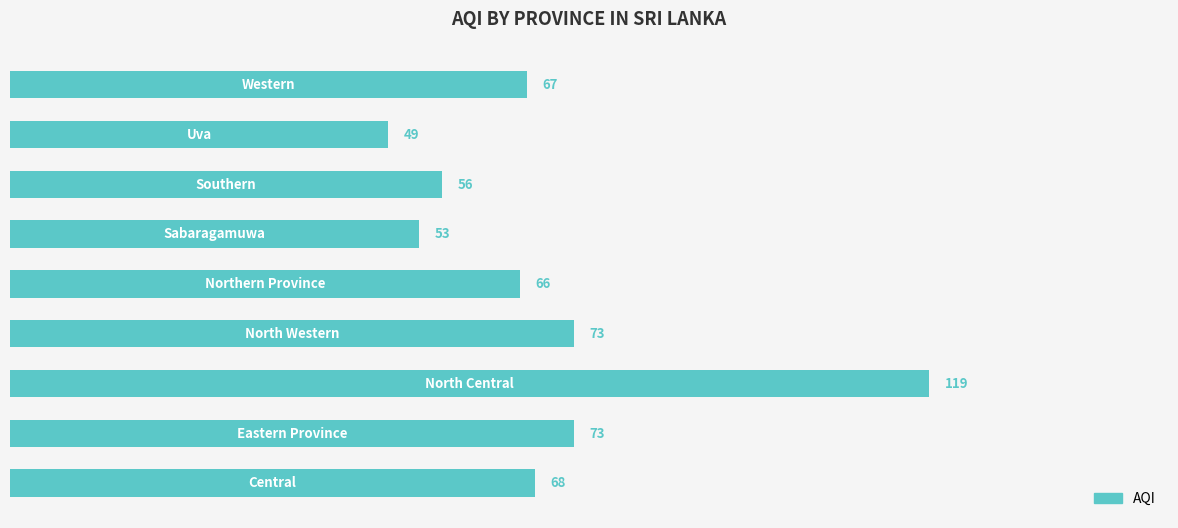

What is the minimum value shown in the chart?

49